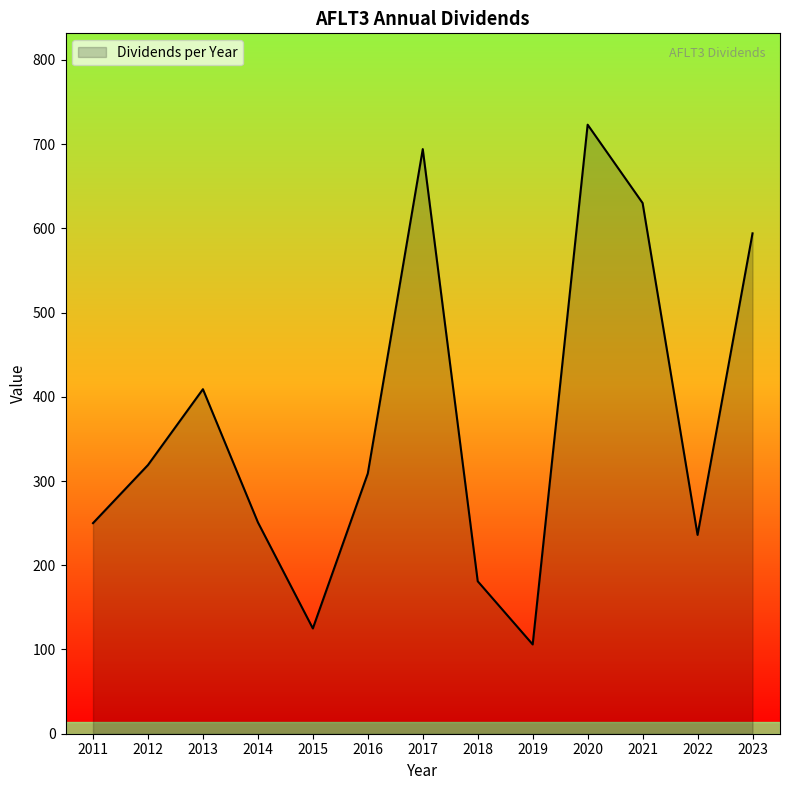

What is the difference between the maximum and minimum values?

617